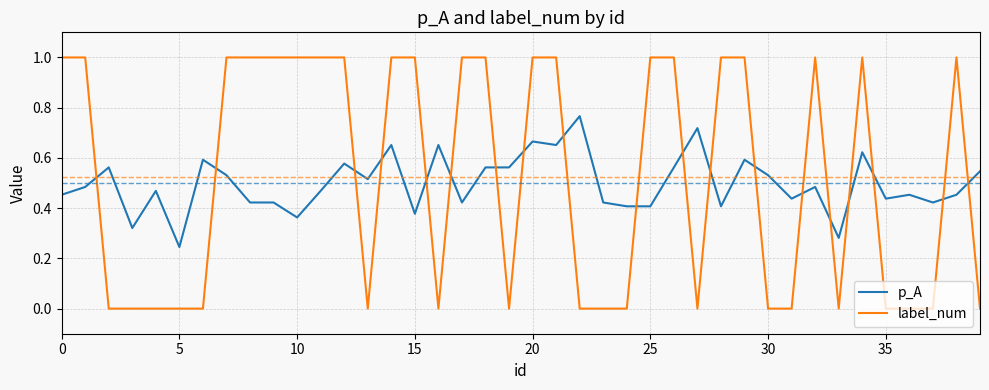

True or false: label_num and p_A intersect in this chart.

True